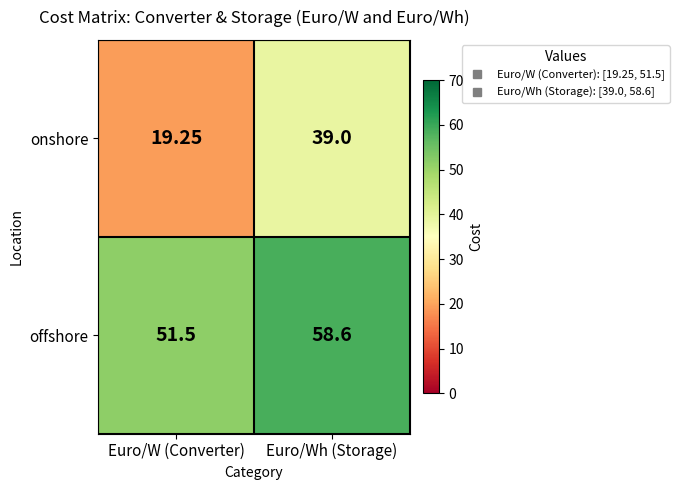

Which series changed the most between Euro/W (Converter) and Euro/Wh (Storage)?

onshore